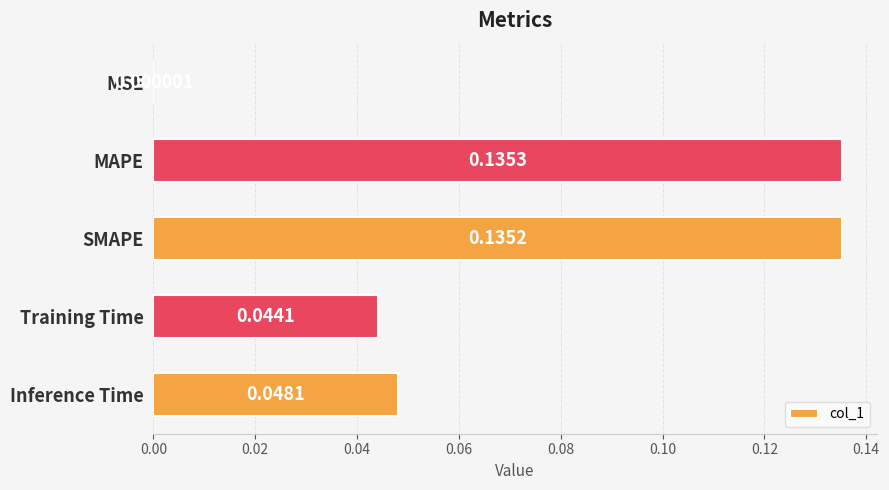

Which has a higher value, Training Time or Inference Time?

Inference Time